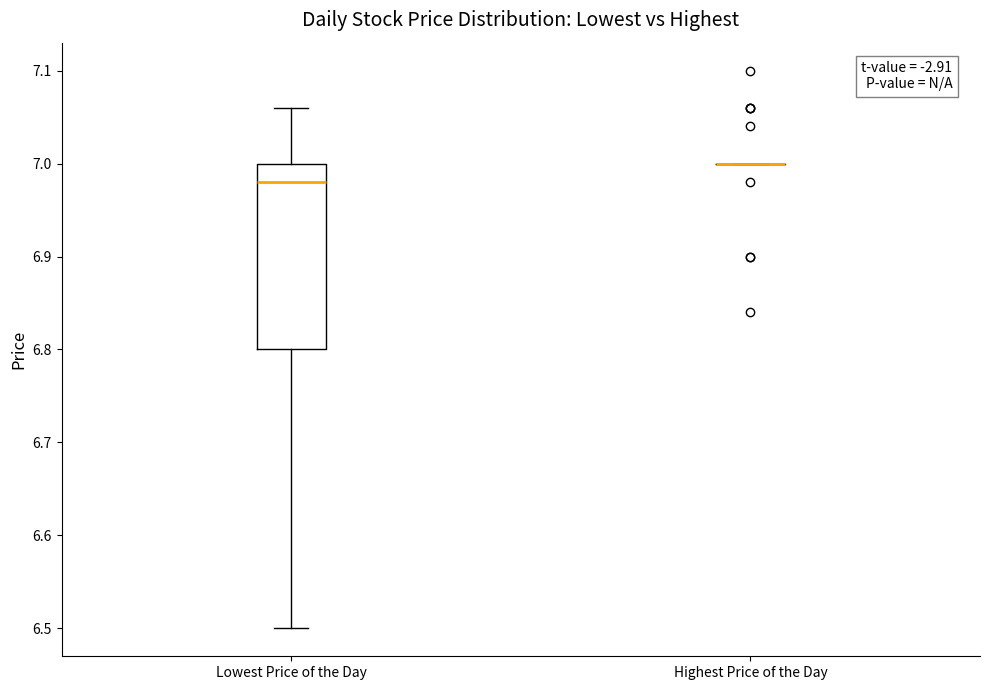

Comparing the boxes themselves (not the whiskers), which one is the tallest?

Lowest Price of the Day